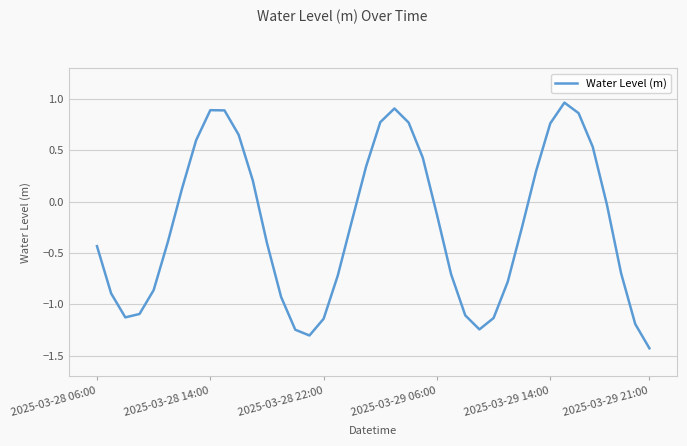

What is the difference between the maximum and minimum values?

2.4